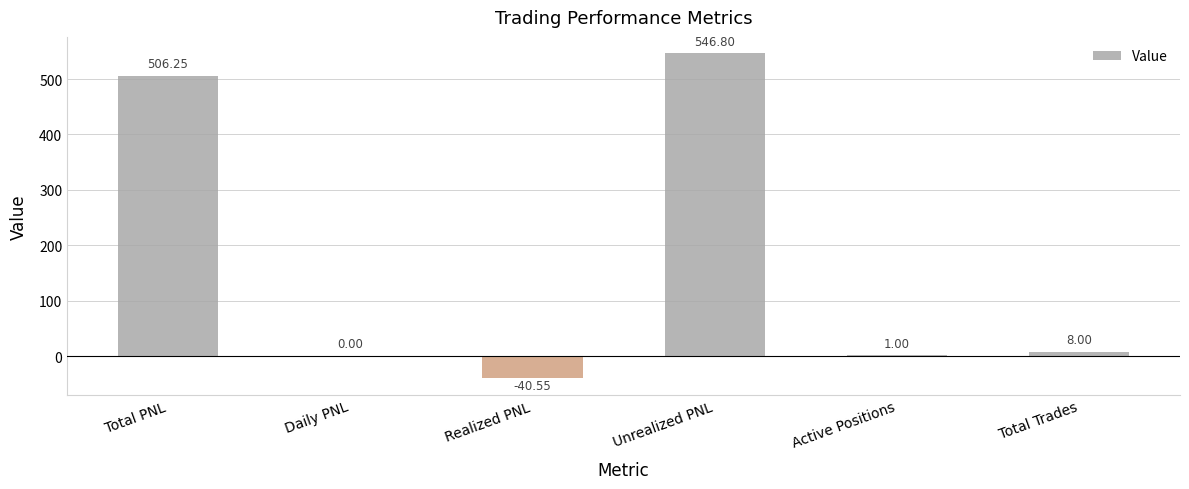

Which has a higher value, Realized PNL or Total PNL?

Total PNL